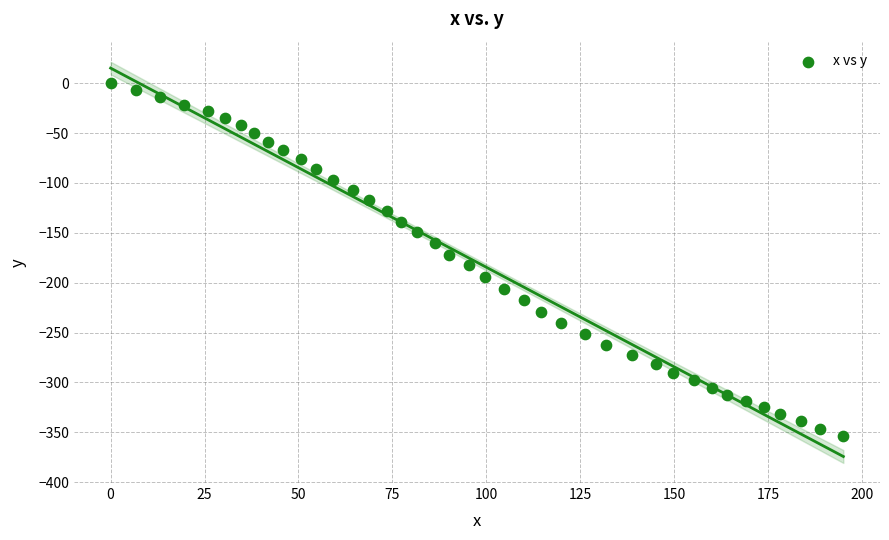

What is the range of Y values (max minus min)?

354.1